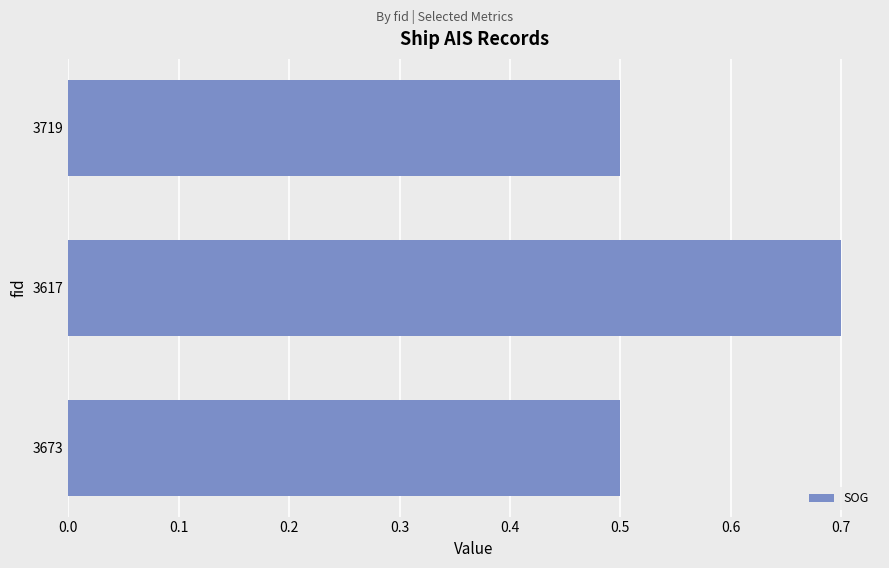

Reading bottom to top, transcribe all the data shown in this chart.

3673=0.5	3617=0.7	3719=0.5